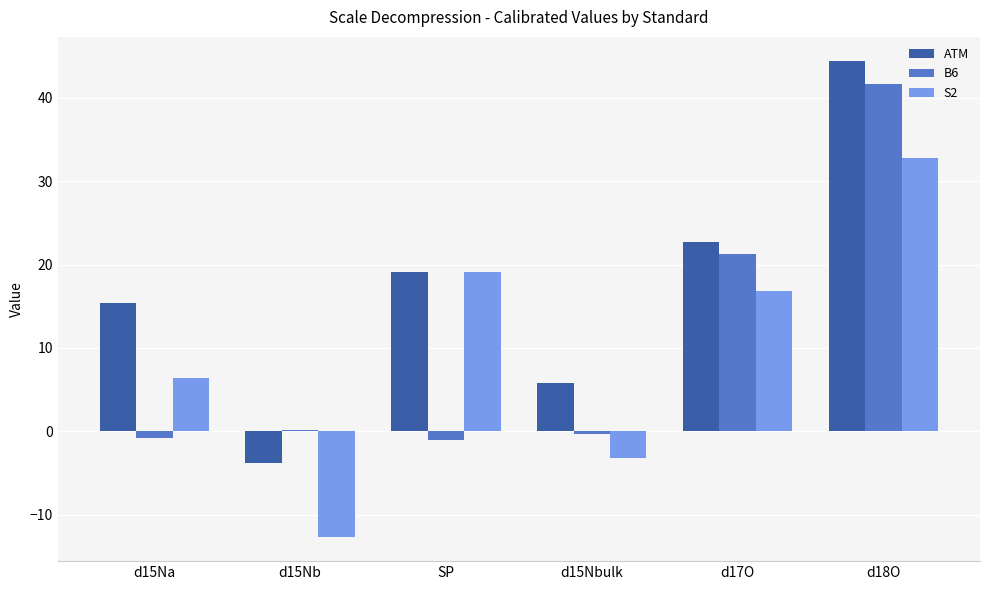

What is the highest value of the ATM series?

44.5